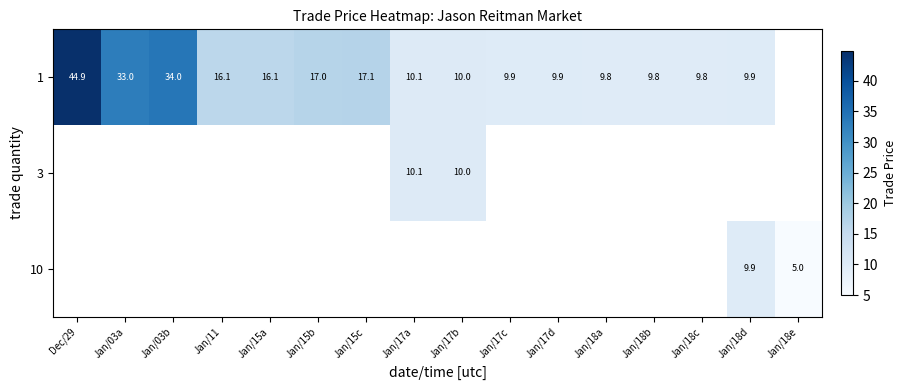

The value of 10 at Jan/18d is 9.9. True or false?

True